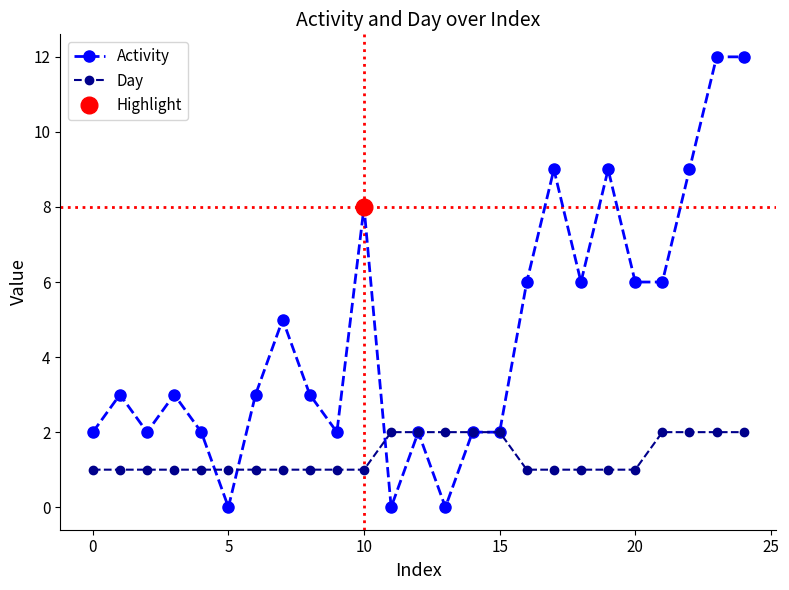

What are all the series names shown in the legend?

Activity, Day